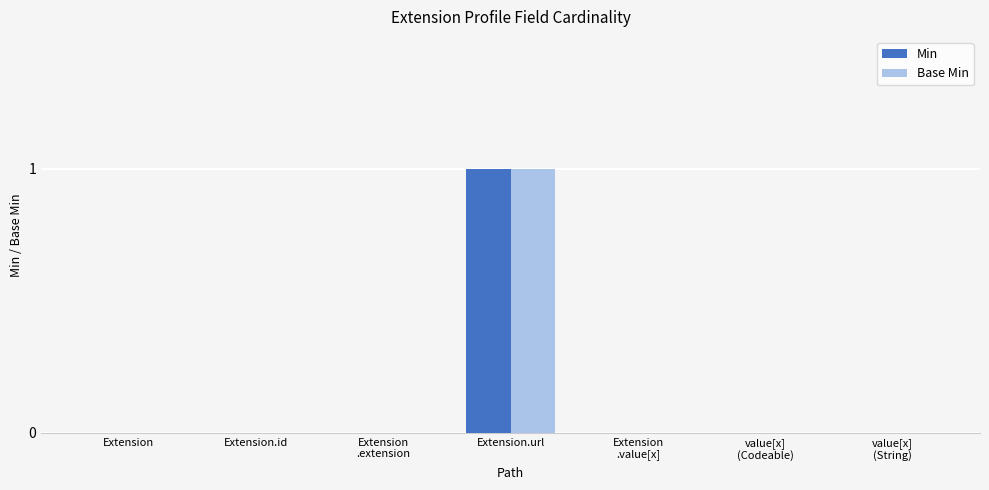

Is it true that Base Min equals -1 at value[x]
(Codeable)?

False